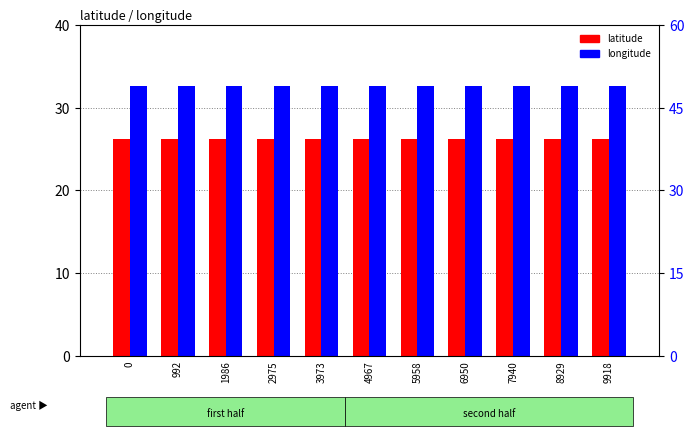

Is it true that latitude equals 7.9 at 7940?

False